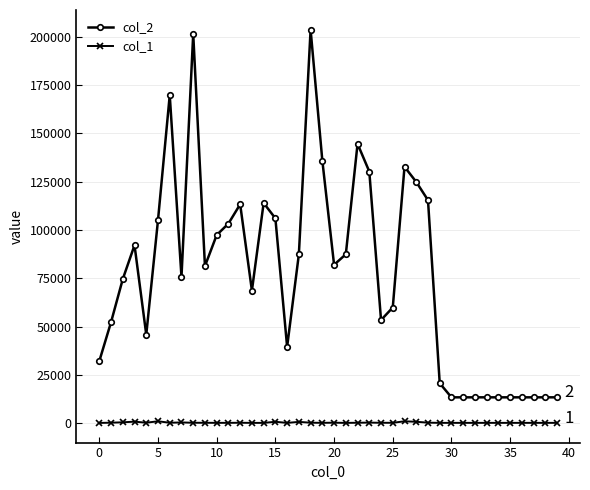

Rank the series by their maximum value, from highest to lowest.

col_2, col_1